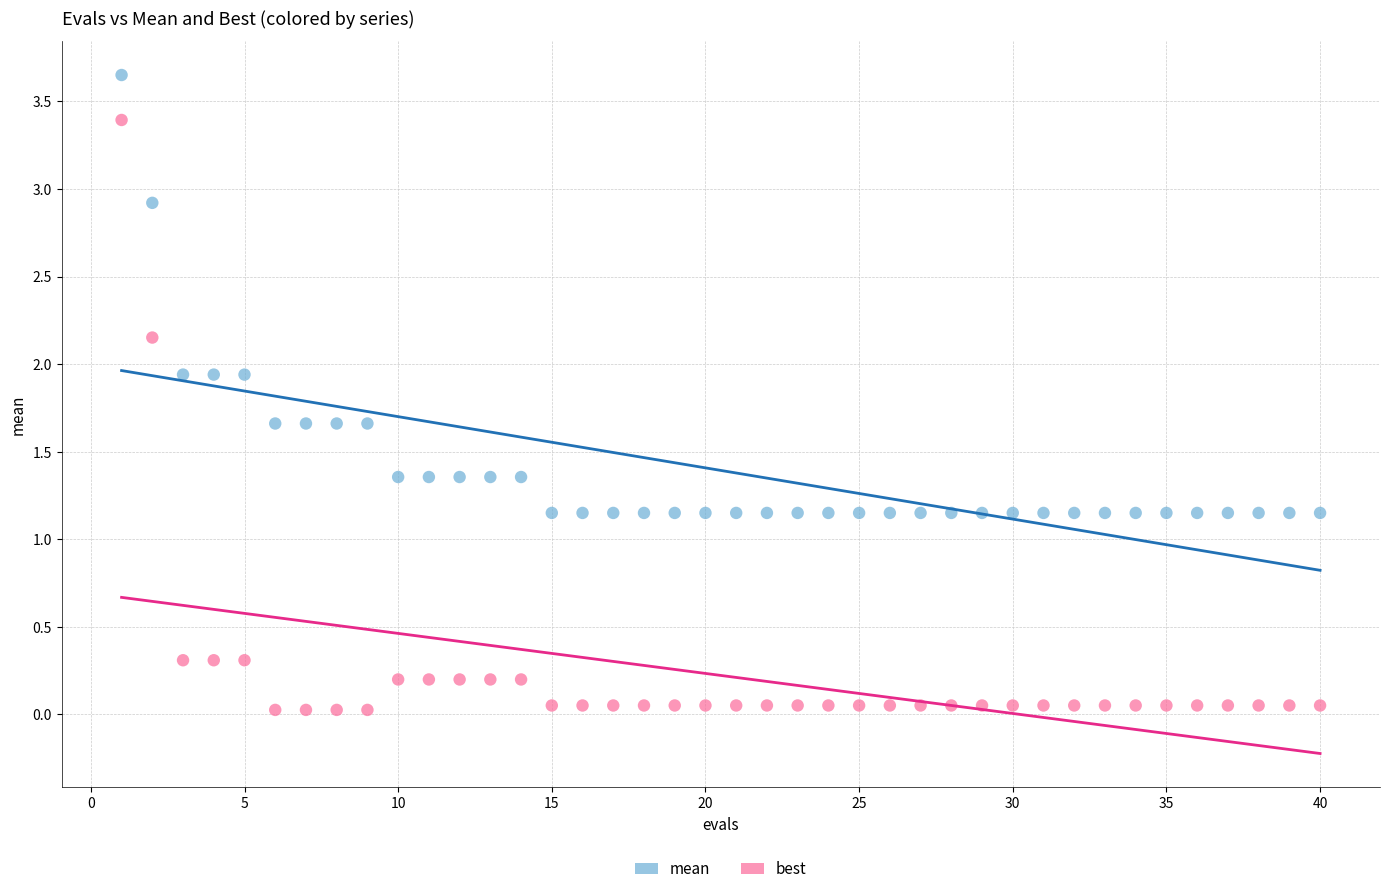

Which series contains the lowest Y value?

best